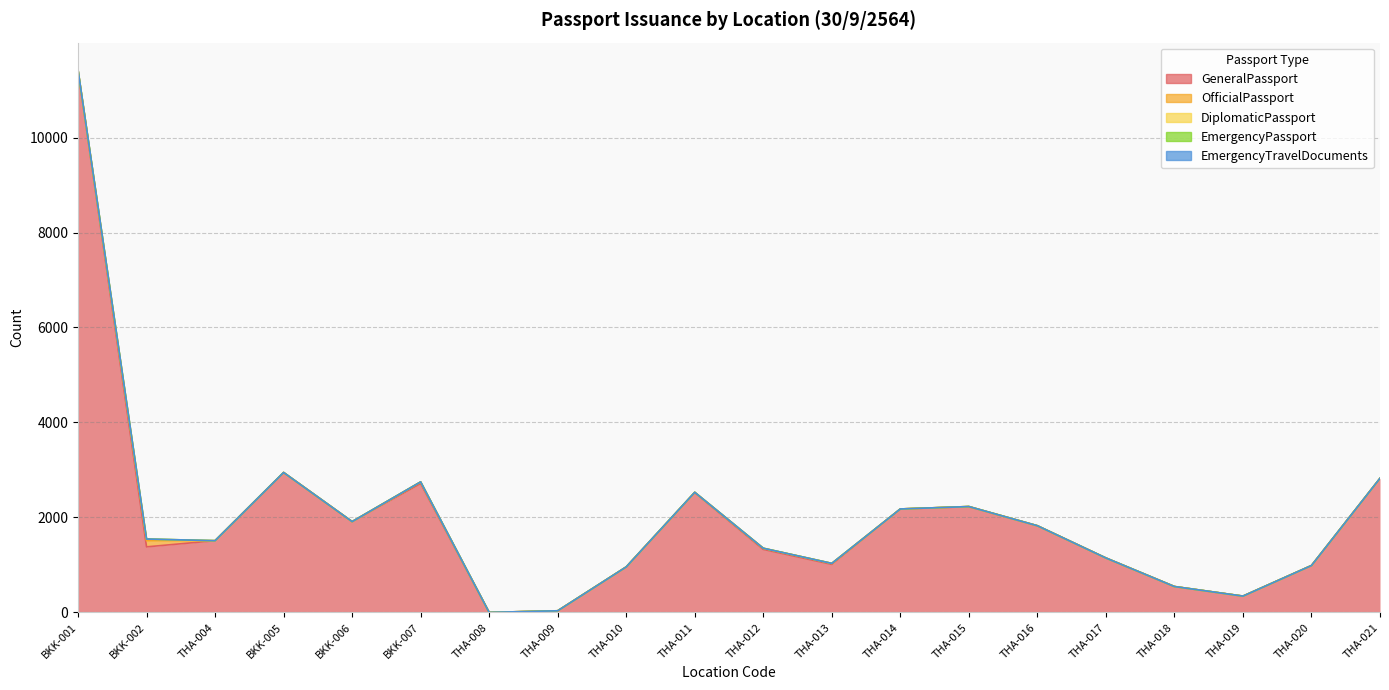

Does the chart have visible grid lines?

Yes